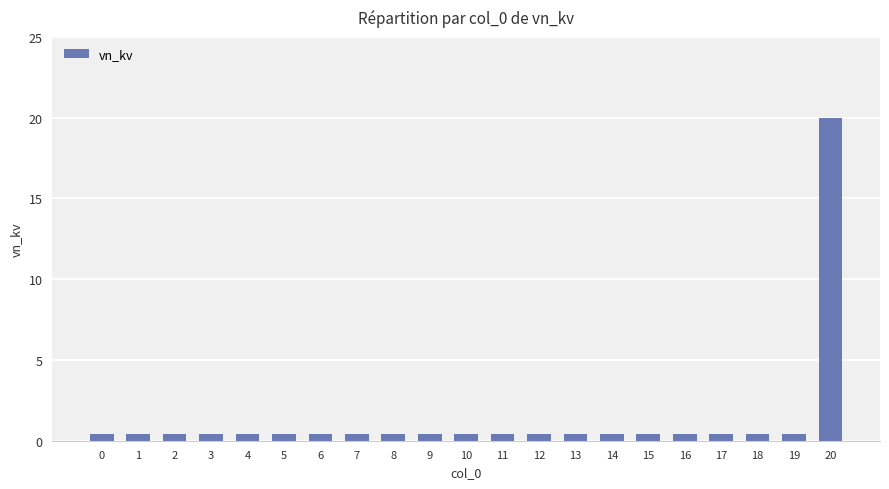

Does the chart contain stacked bars?

No